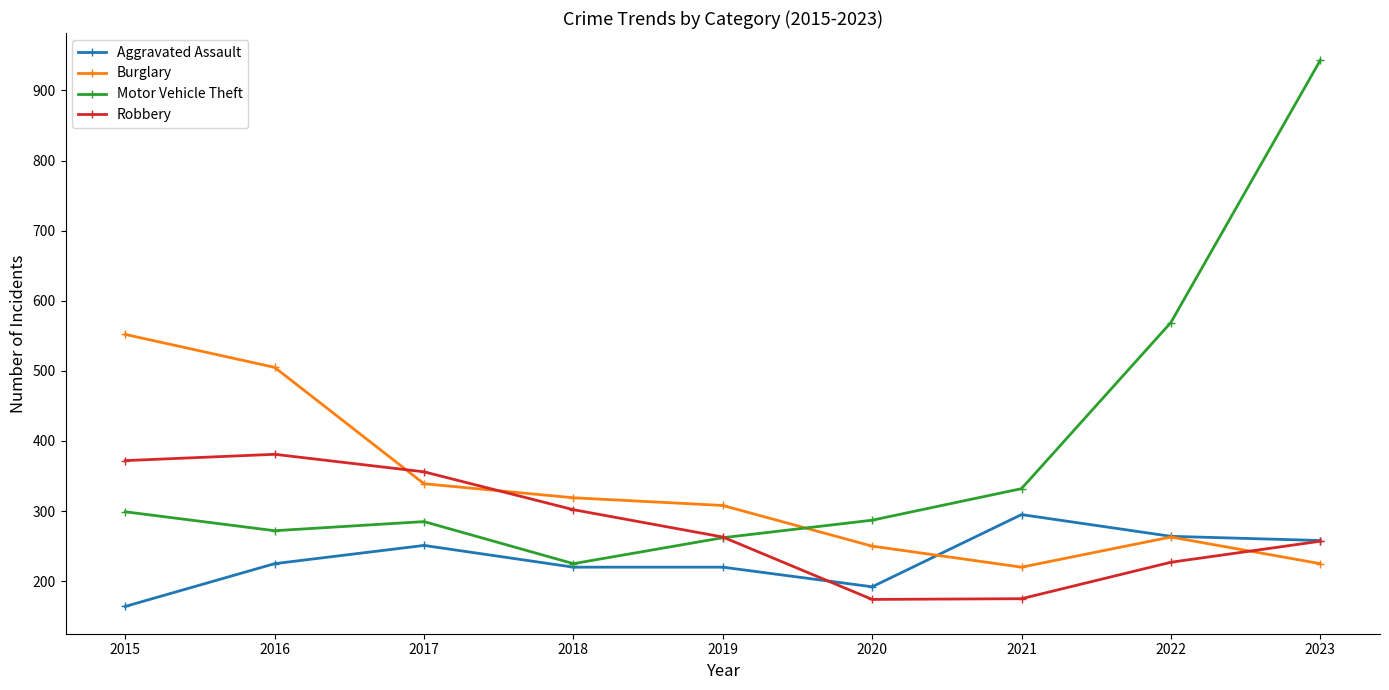

Does the chart display data point markers on the line(s)?

Yes